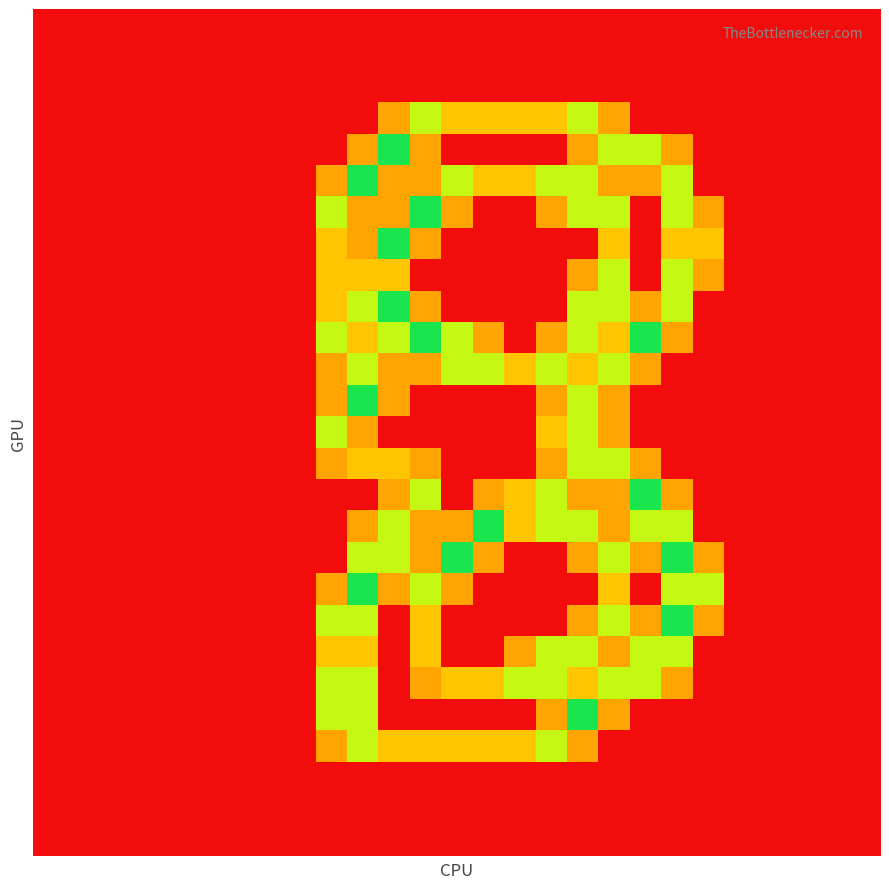

At which category is the sum across all series the highest?

10